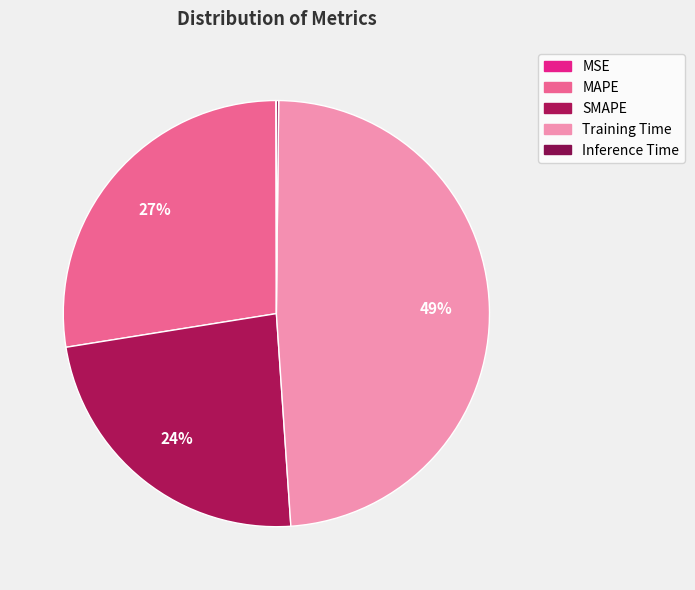

What is the change in value from MAPE to Training Time?

+1.8